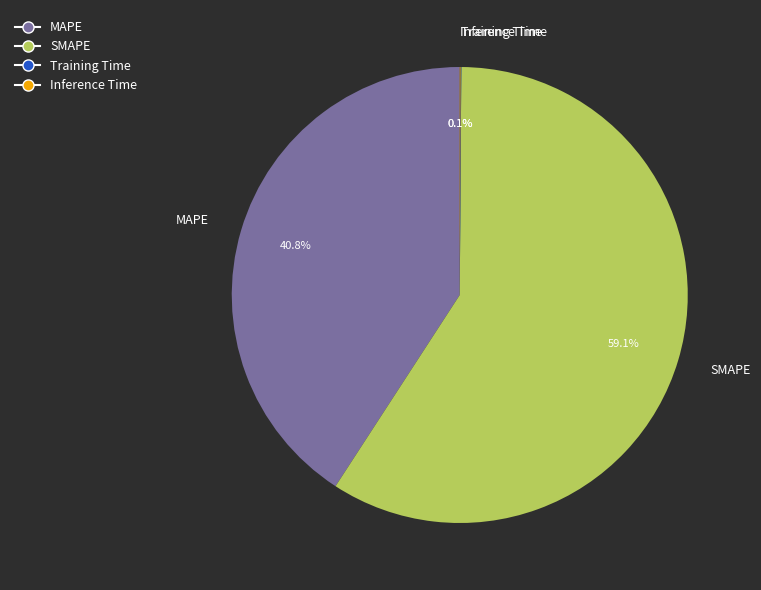

To the nearest percent, what is the average slice percentage?

25%